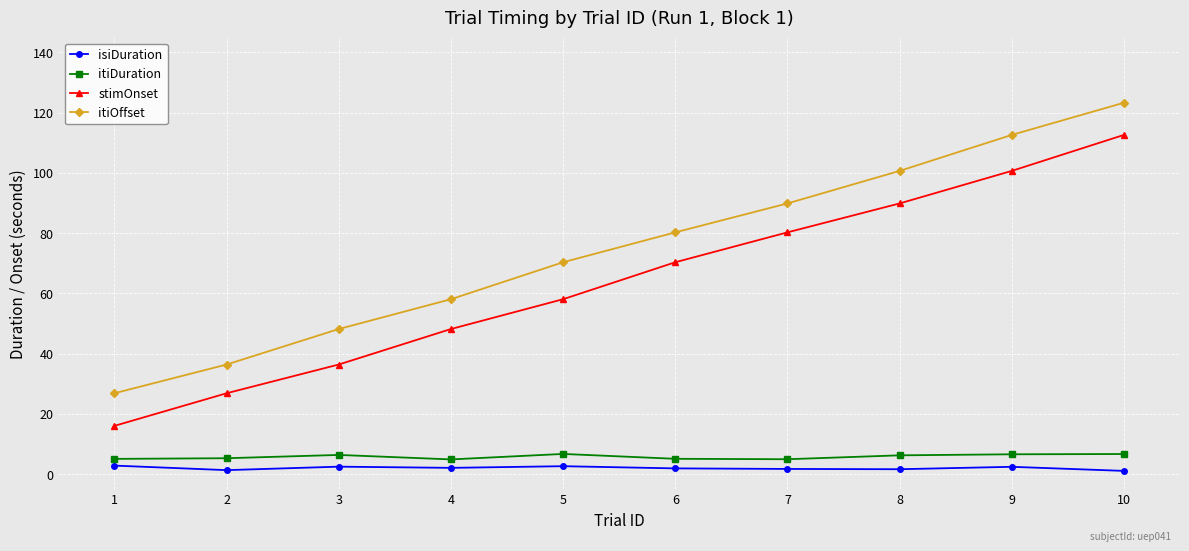

At 5, list the series in order from smallest to largest.

isiDuration, itiDuration, stimOnset, itiOffset